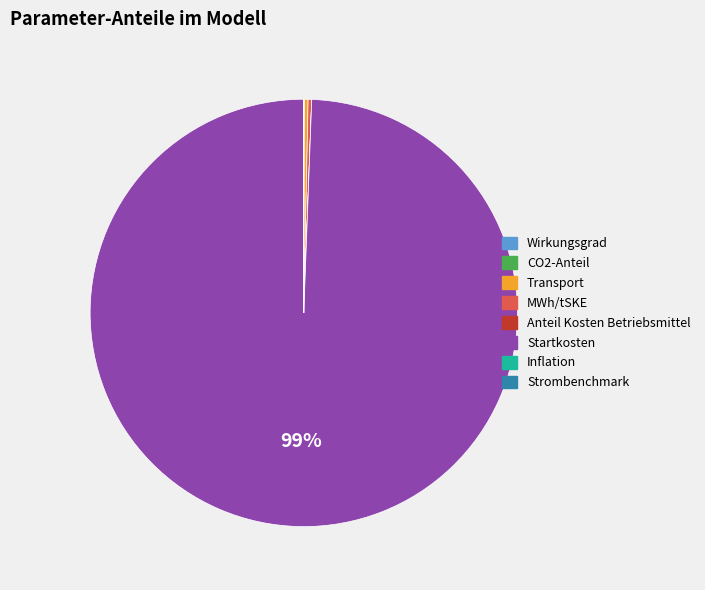

What is the largest slice in the pie chart?

Startkosten